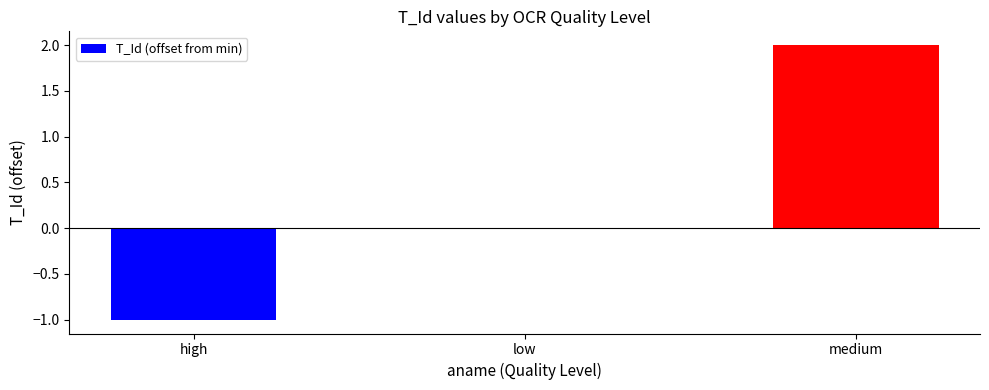

How many series are shown in this chart?

1